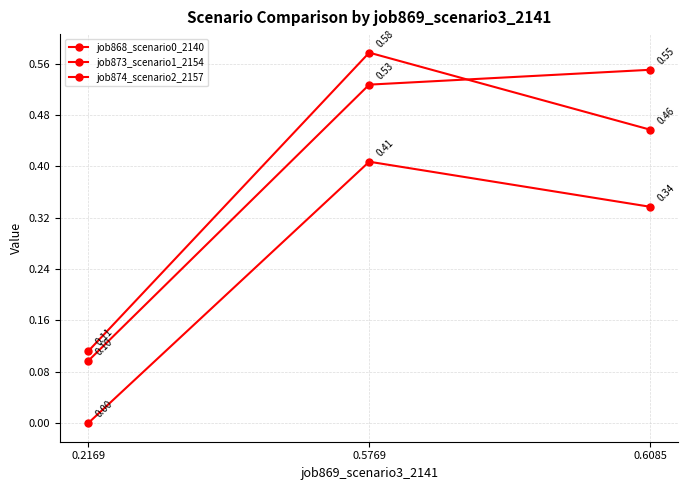

How many lines are shown in the chart?

3